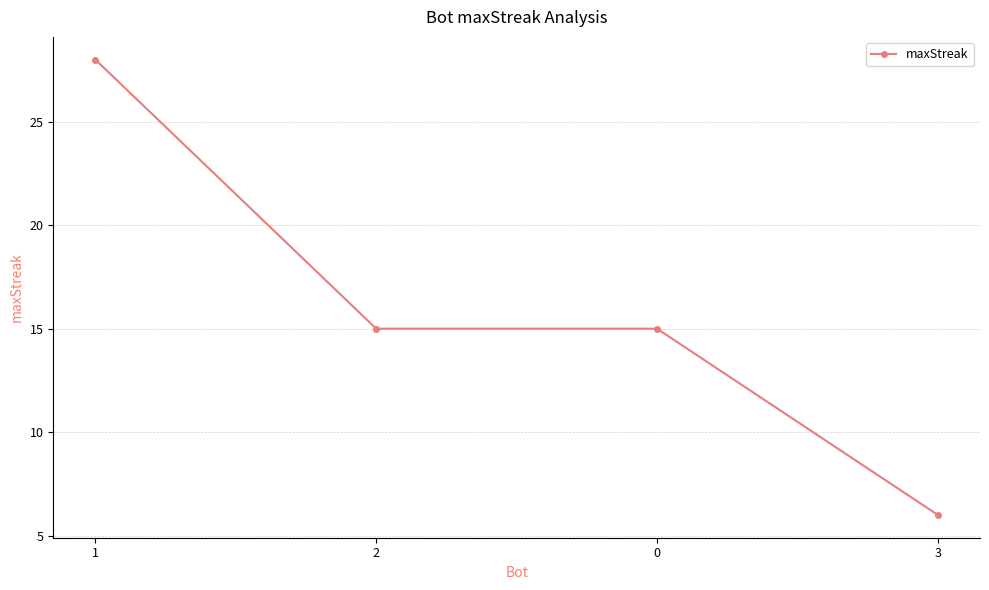

Which label corresponds to the smallest value in the chart?

3